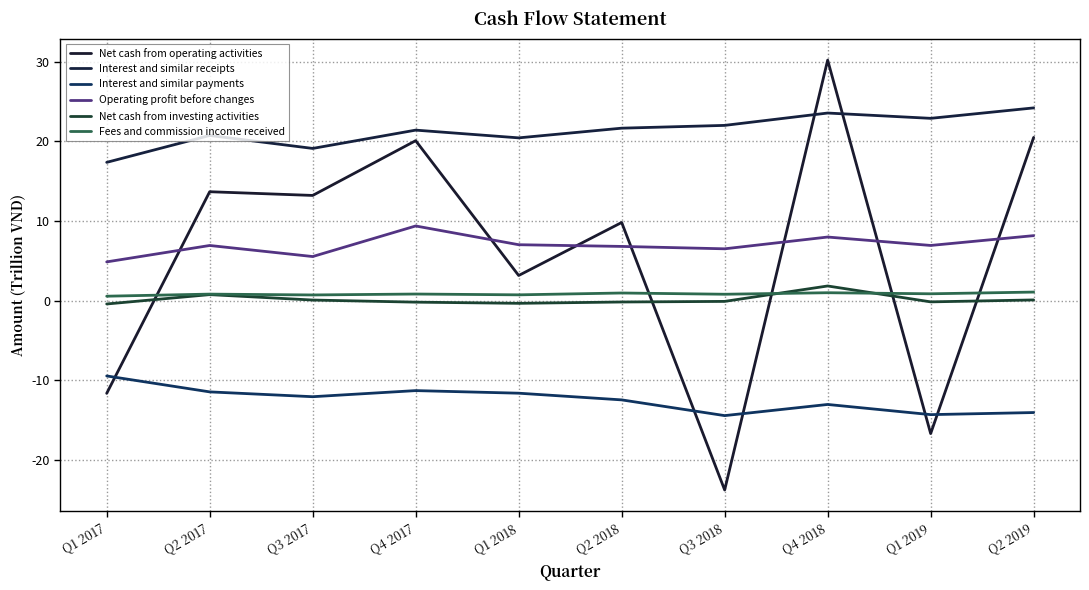

Where is the first local maximum for Interest and similar receipts?

Q2 2017